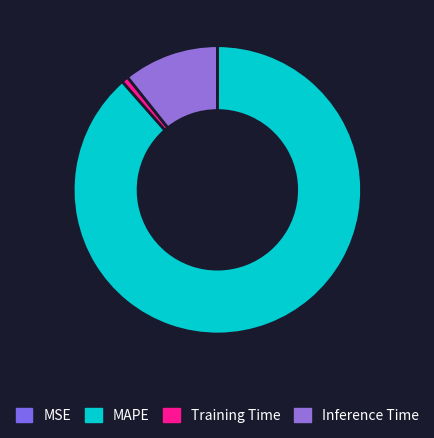

Between Inference Time and MSE, which is larger?

Inference Time